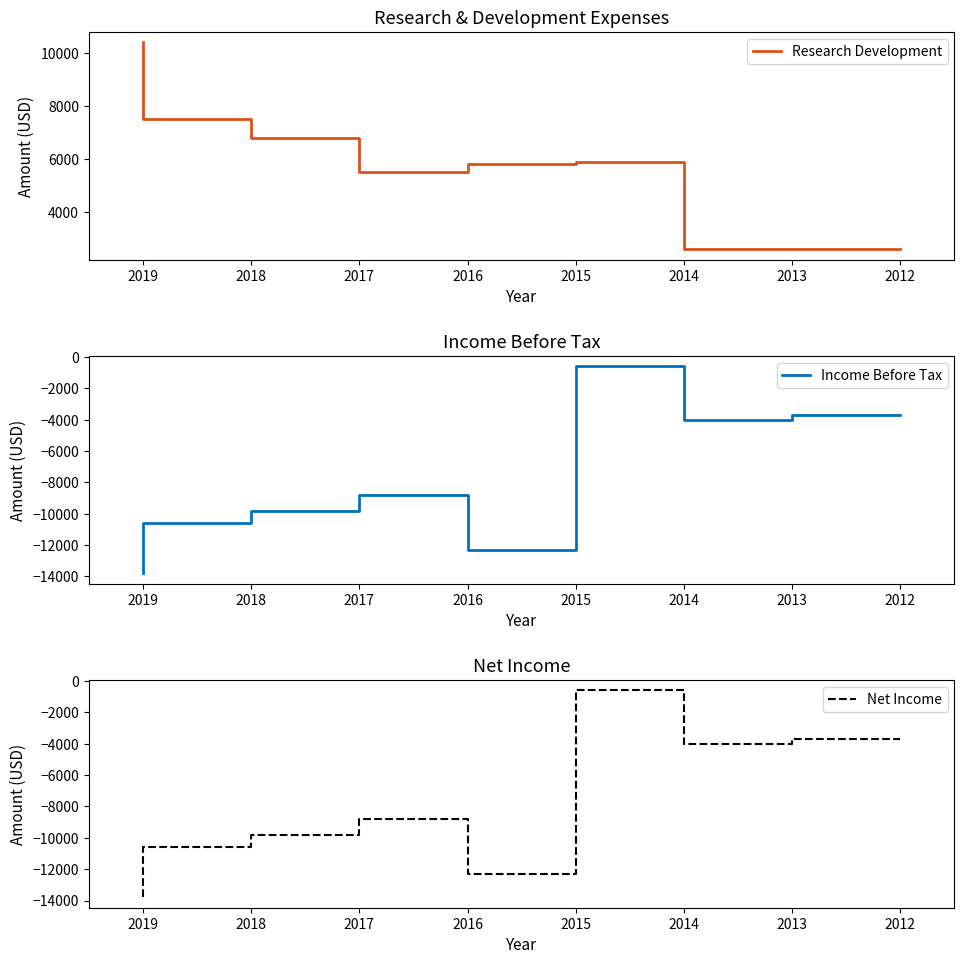

Which series has the largest total across all categories?

Research Development